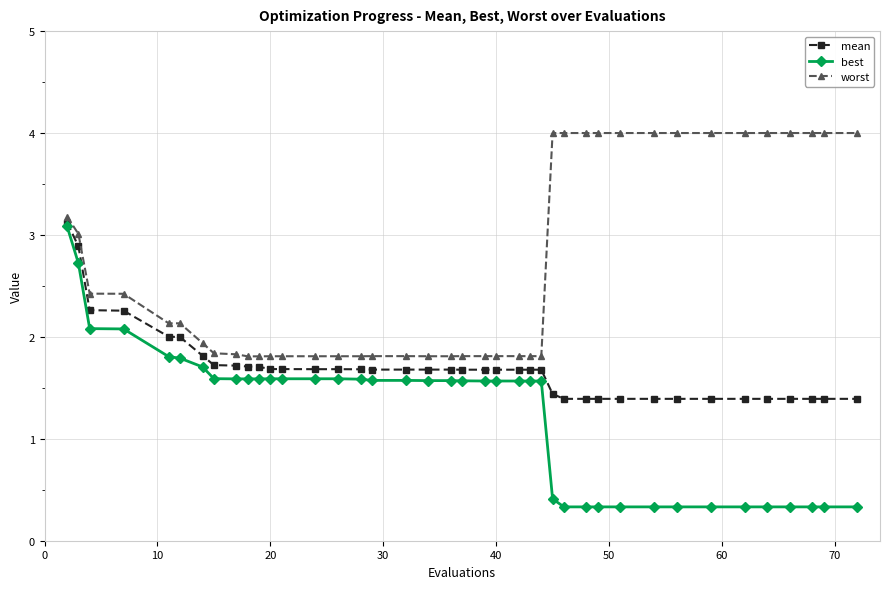

List the series in order of their overall mean, highest first.

worst, mean, best